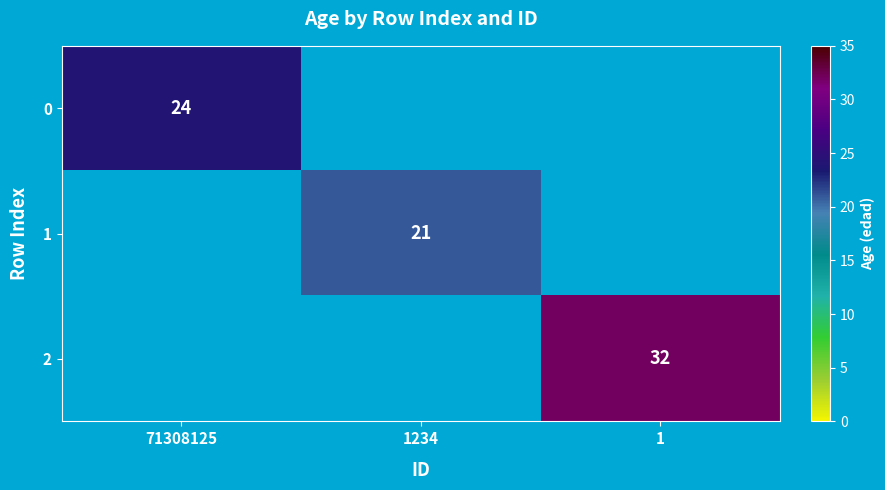

The value of 2 at 1 is 32. True or false?

True